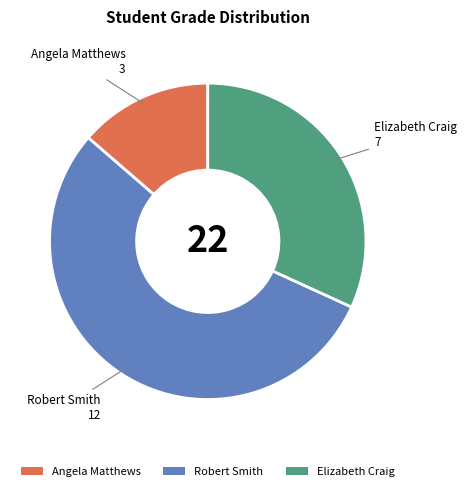

Rank the categories by value from highest to lowest.

Robert Smith, Elizabeth Craig, Angela Matthews